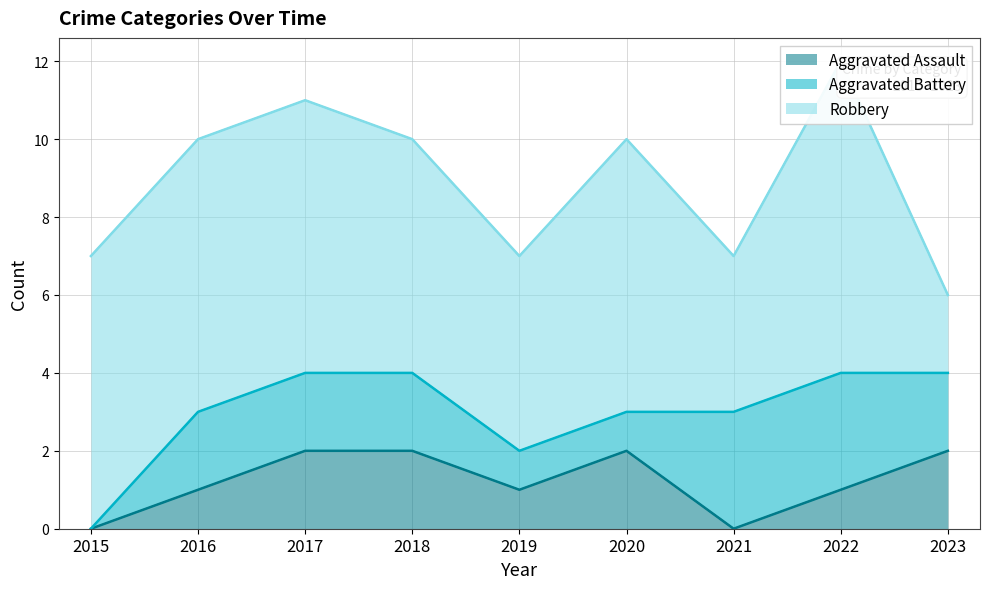

Where is the first local minimum for Aggravated Assault?

2019